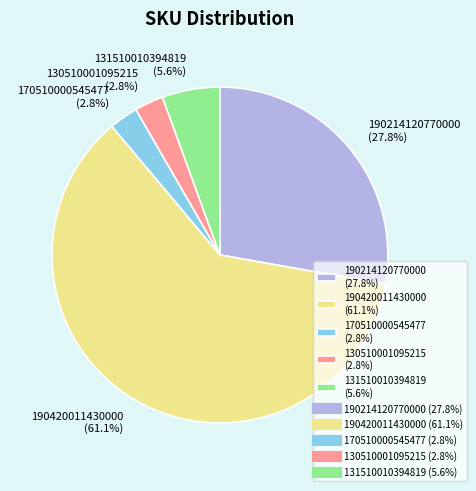

What is the total percentage of 130510001095215 (2.8%) and 170510000545477 (2.8%)?

5.6%